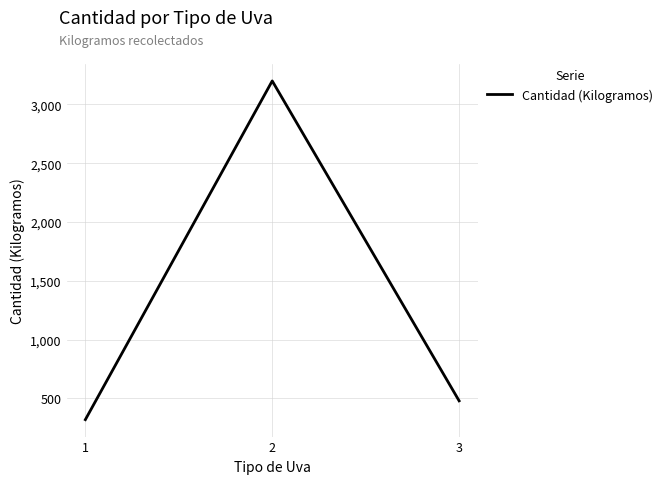

Approximately how many times larger is the value at 2 compared to 3?

6.7